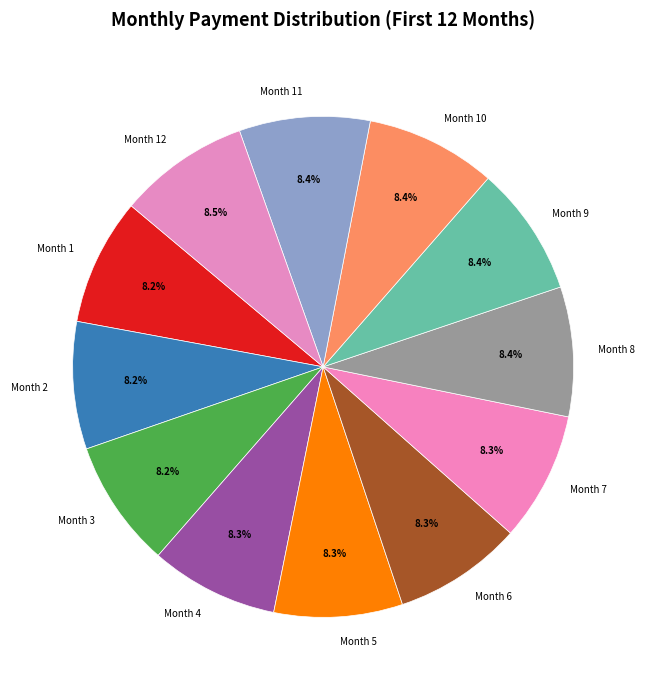

Is there any slice that represents more than half of the pie?

No